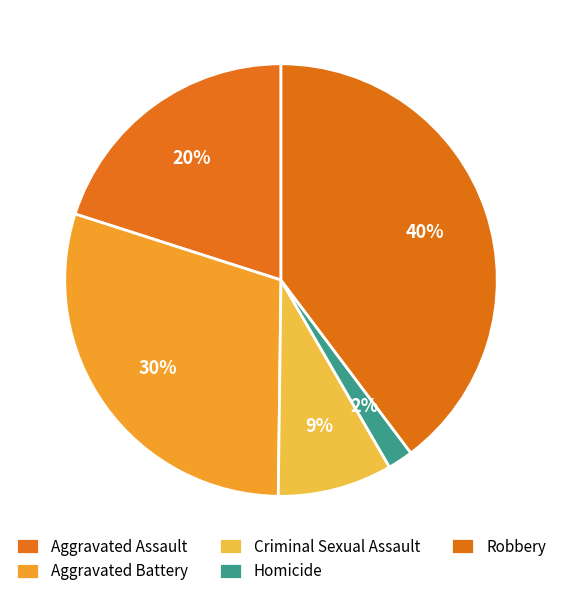

To the nearest percent, what is the combined percentage of Homicide and Robbery?

42%